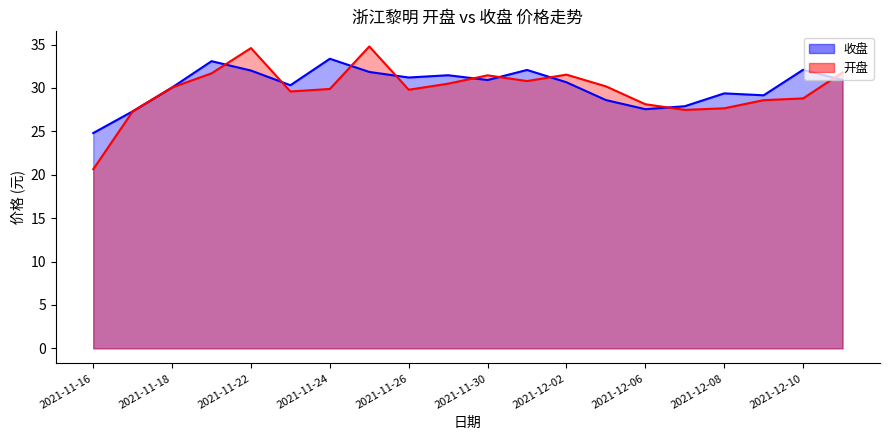

What is the total value across all series at 2021-12-03?

58.8